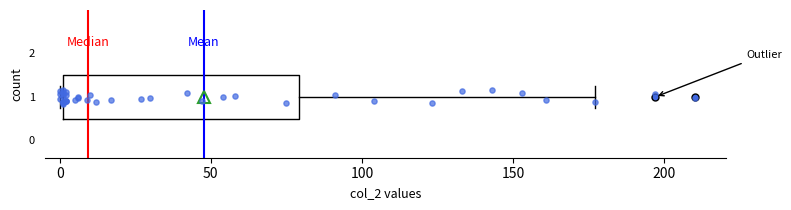

Where is the left edge of the box at y = 1 on the x-axis? The values are not printed on the chart, so give them approximately, as read against the axis.

0